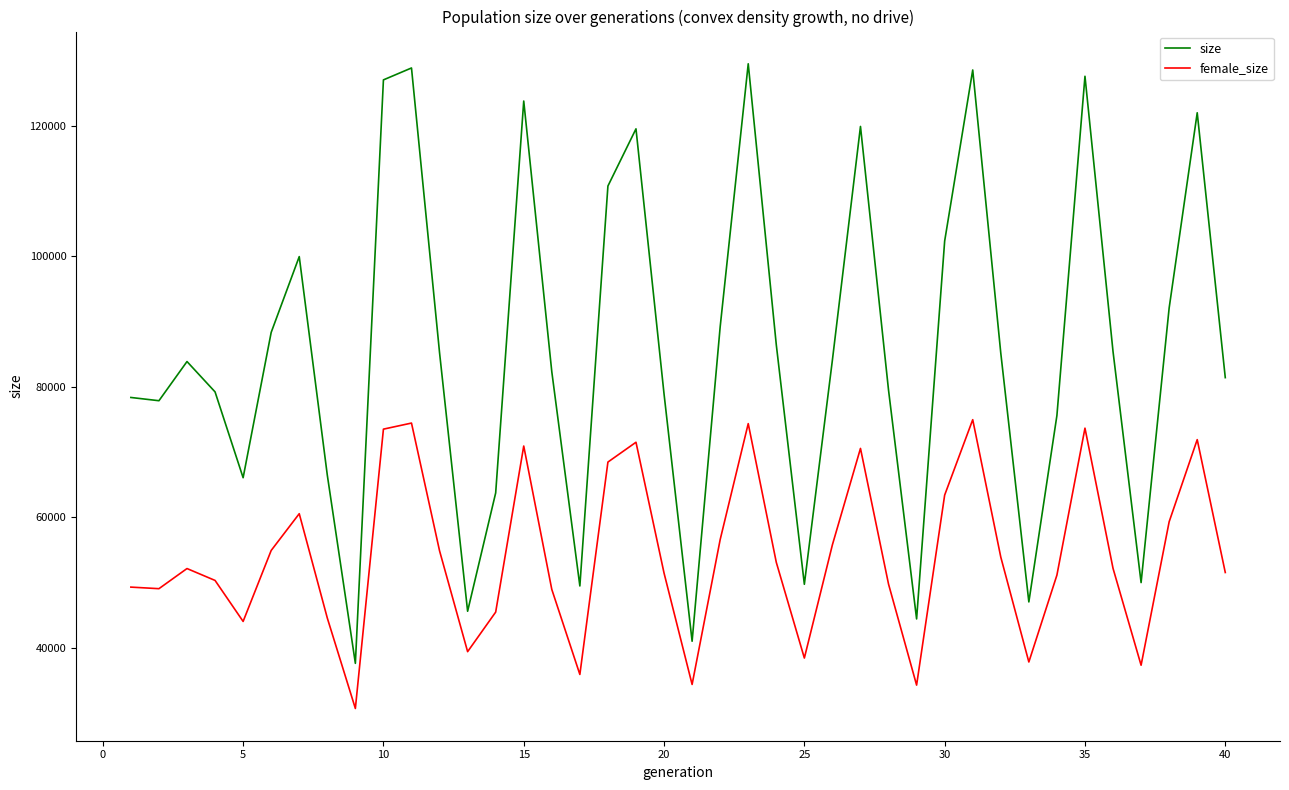

True or false: female_size and size intersect in this chart.

False